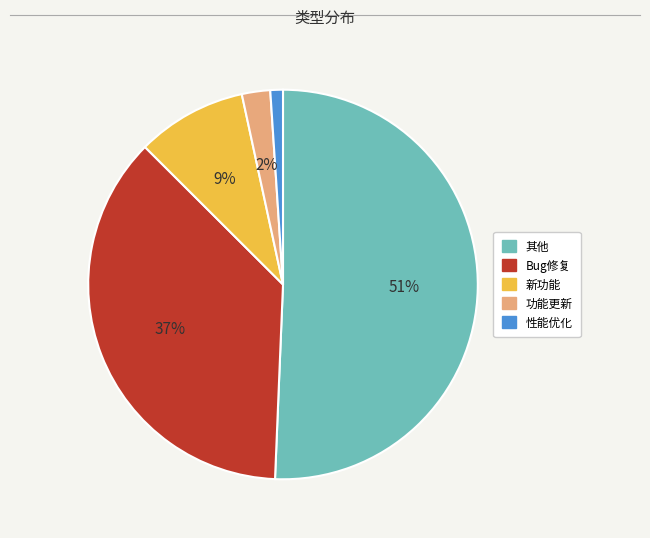

To the nearest percent, what is the difference between the largest and smallest slice percentages?

50%